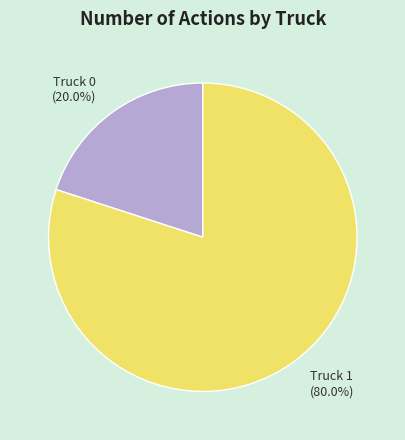

Is it true that Truck 0 is 5% of the pie?

False